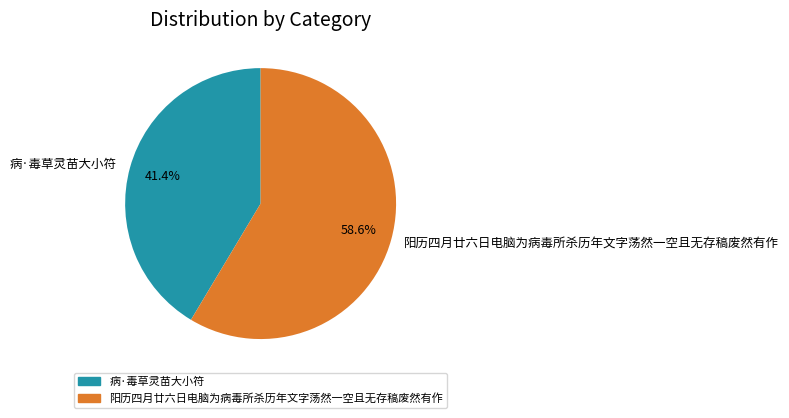

Do 病·毒草灵苗大小符 and 阳历四月廿六日电脑为病毒所杀历年文字荡然一空且无存稿废然有作 together represent more than half of the pie?

Yes